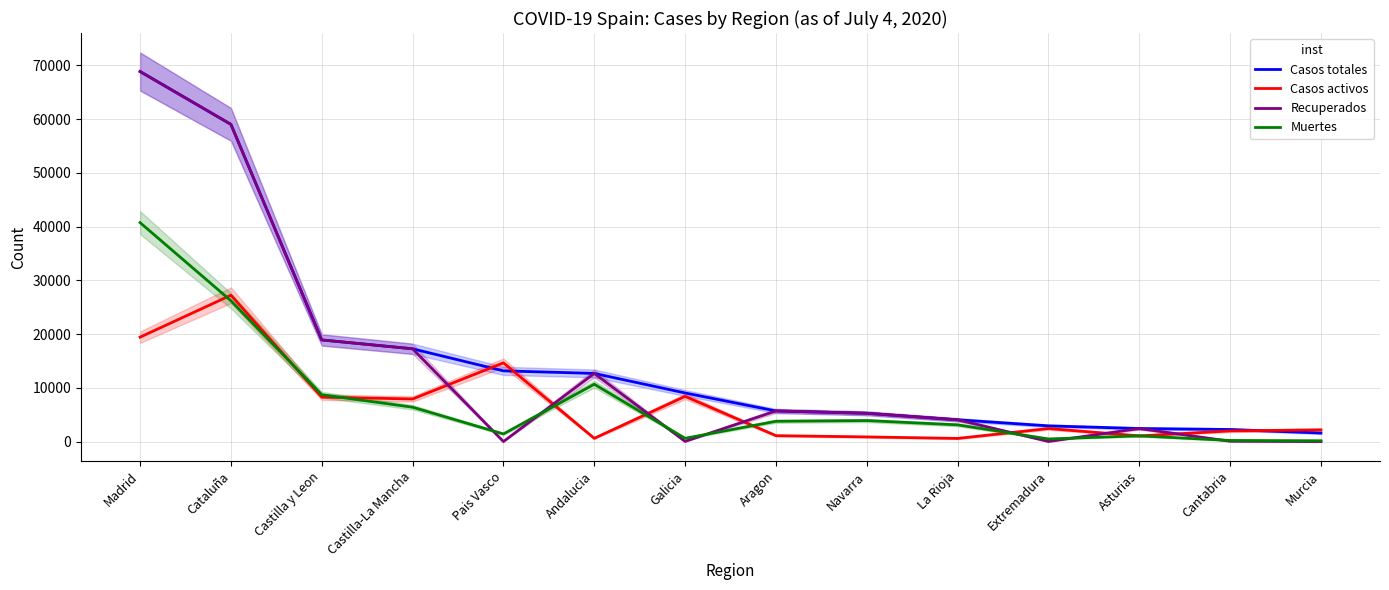

Is it true that Casos activos equals 13592 at Madrid?

False